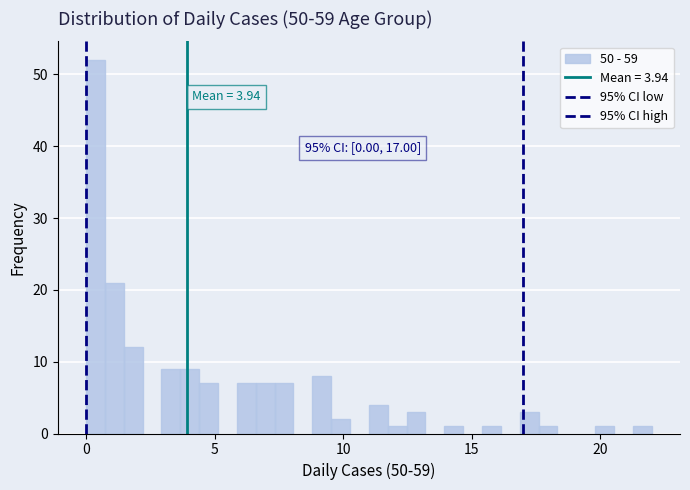

Around what value on the x-axis is the tallest bar? Give the approximate position of its centre, as read against the axis.

0.5